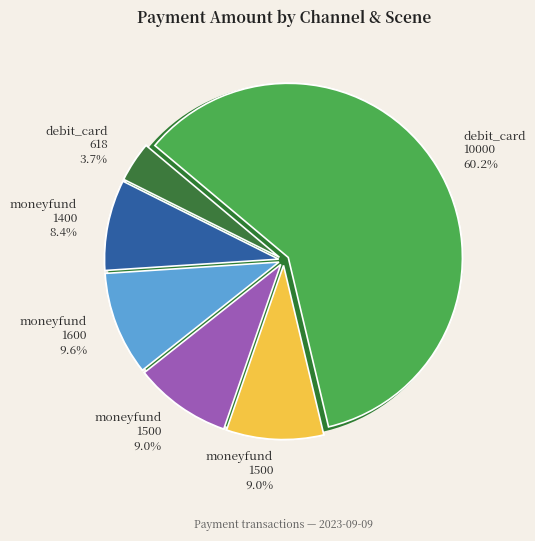

Approximately how many times larger is the value at moneyfund
(O2O) #2 compared to debit_card
(instant transfer)?

2.6